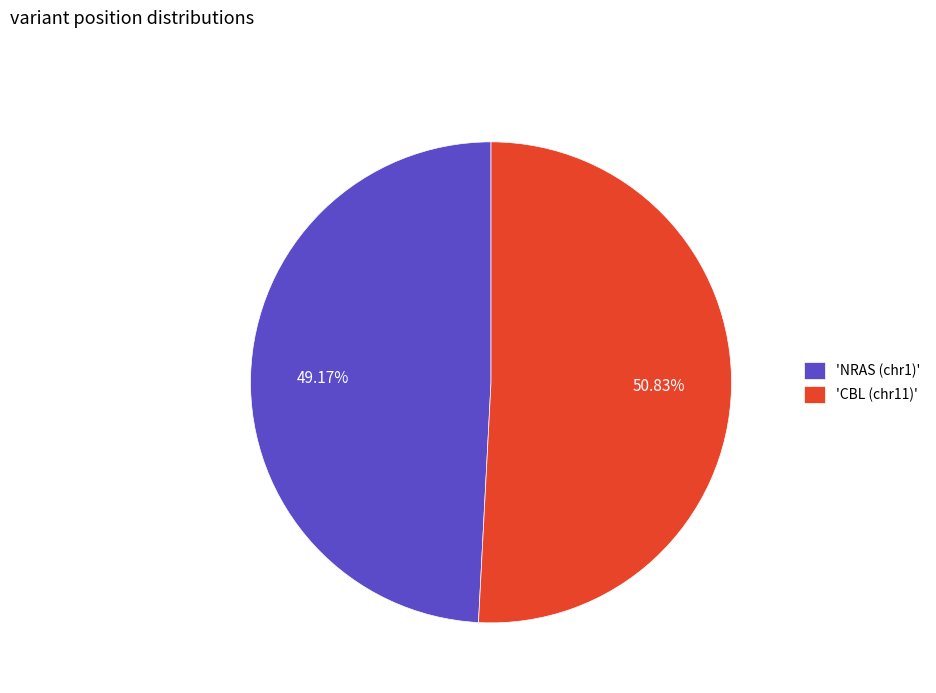

Rank the categories by value from highest to lowest.

'CBL (chr11)', 'NRAS (chr1)'